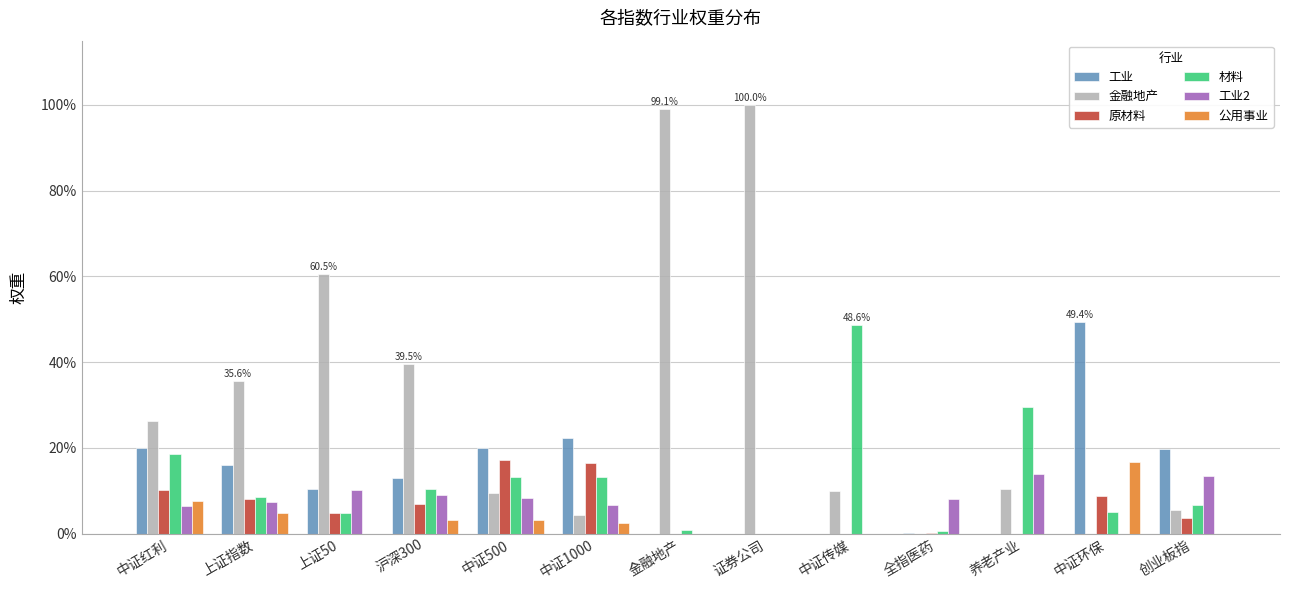

List the series in order of their peak value, highest first.

金融地产, 工业, 材料, 原材料, 公用事业, 工业2